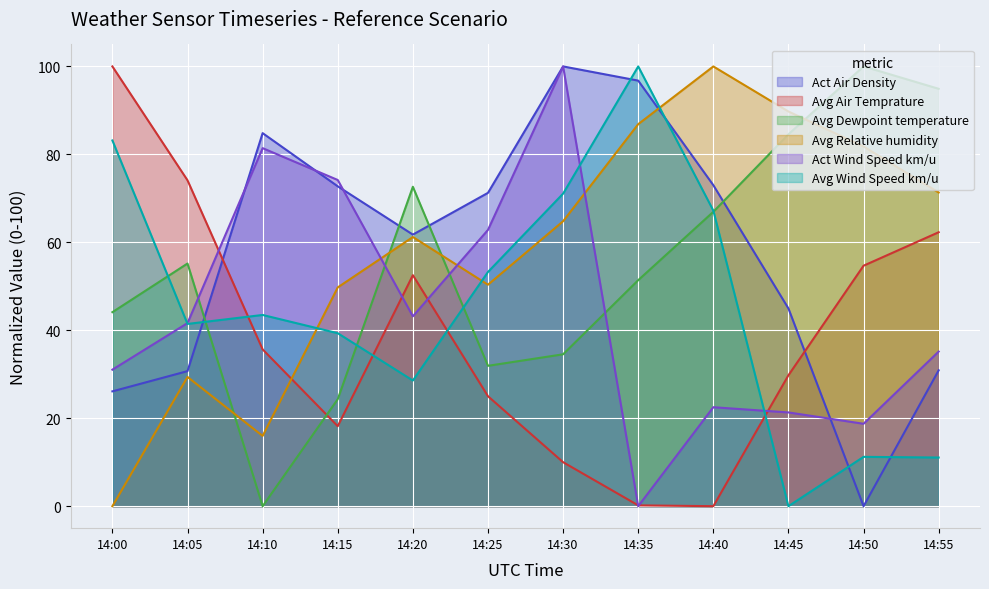

Reading left to right, list all the values displayed in this chart.

Act Air Density: 26.1	30.7	84.8	72.7	61.8	71.3	100.0	96.8	73.0	45.0	0.0	30.9
Avg Air Temprature: 100.0	74.1	35.7	18.2	52.5	25.0	10.0	0.2	0.0	29.8	54.7	62.3
Avg Dewpoint temperature: 44.1	55.2	0.0	24.3	72.6	31.9	34.5	51.4	66.9	84.6	100.0	94.9
Avg Relative humidity: 0.0	29.4	16.0	49.8	61.2	50.4	64.8	86.9	100.0	89.7	81.8	71.3
Act Wind Speed km/u: 31.0	41.6	81.4	74.2	43.2	62.8	100.0	0.0	22.5	21.3	18.7	35.2
Avg Wind Speed km/u: 83.2	41.4	43.5	39.3	28.6	53.3	71.1	100.0	67.2	0.0	11.2	11.1